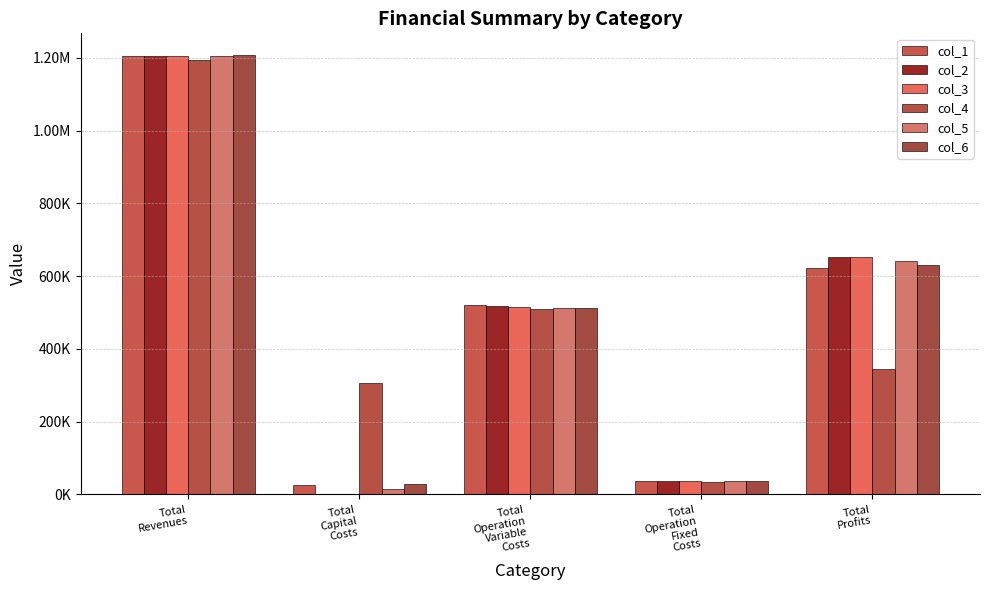

What is the label of the 3rd bar from the left?

Total
Operation
Variable
Costs